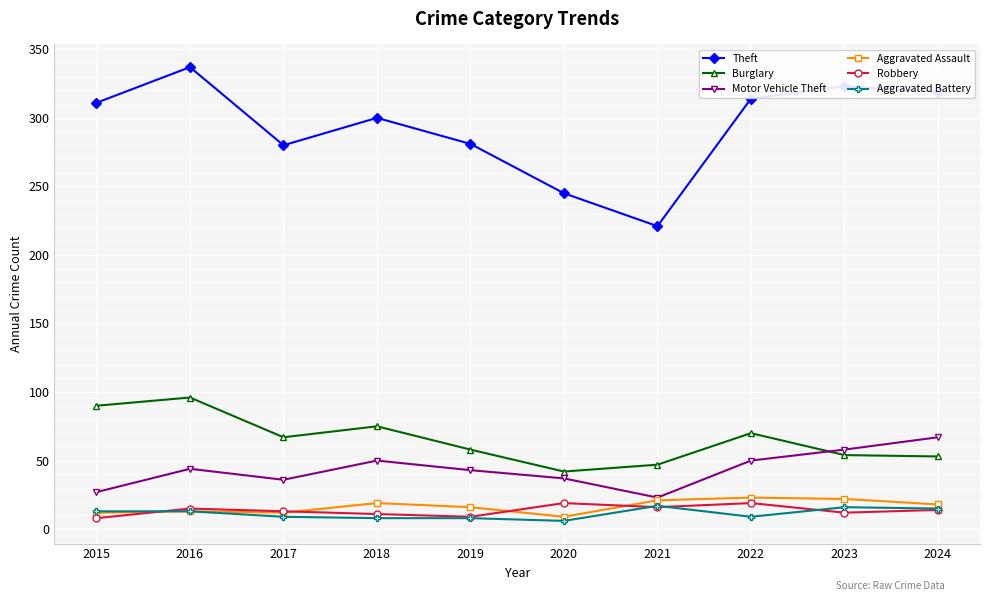

What are all the series names shown in the legend?

Theft, Burglary, Motor Vehicle Theft, Aggravated Assault, Robbery, Aggravated Battery